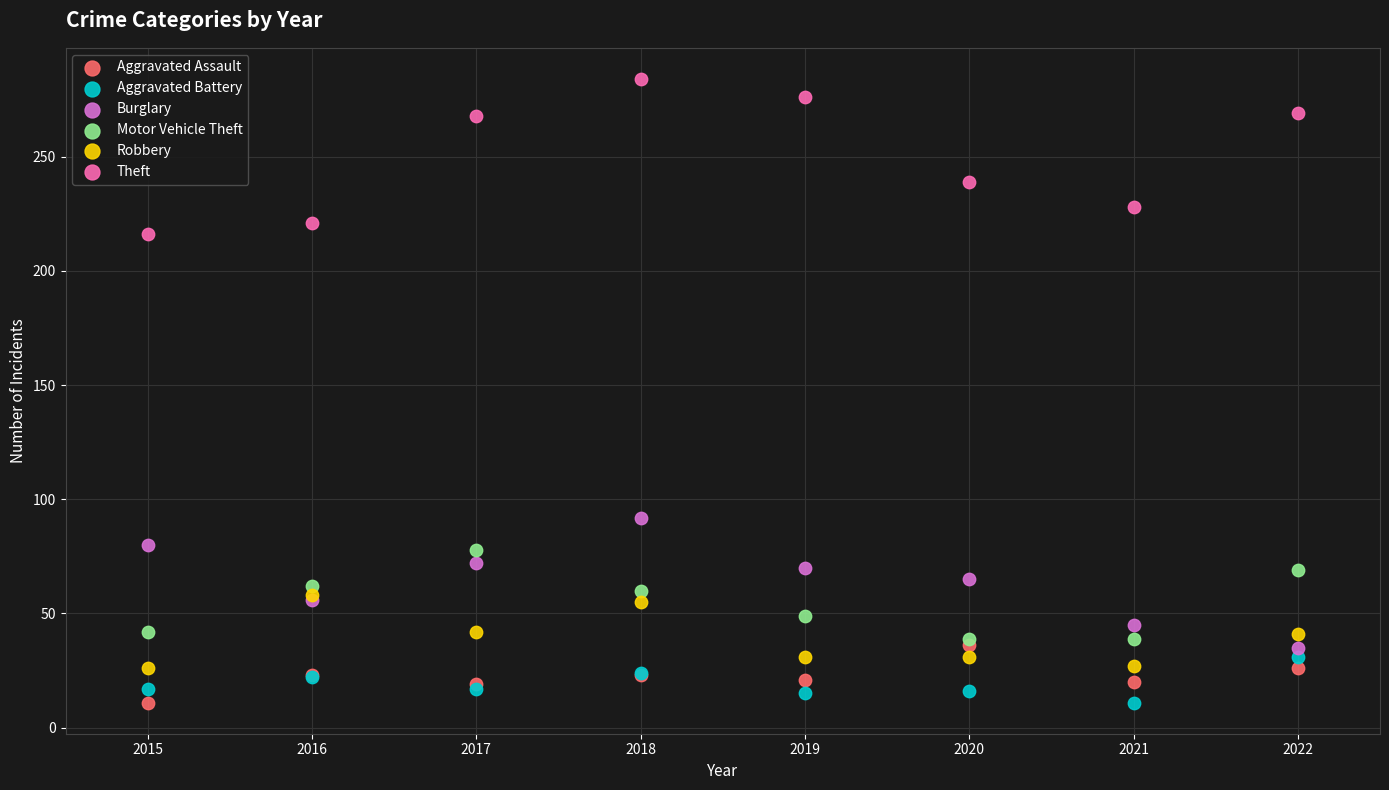

Across all series, what Y value is closest to 147?

92